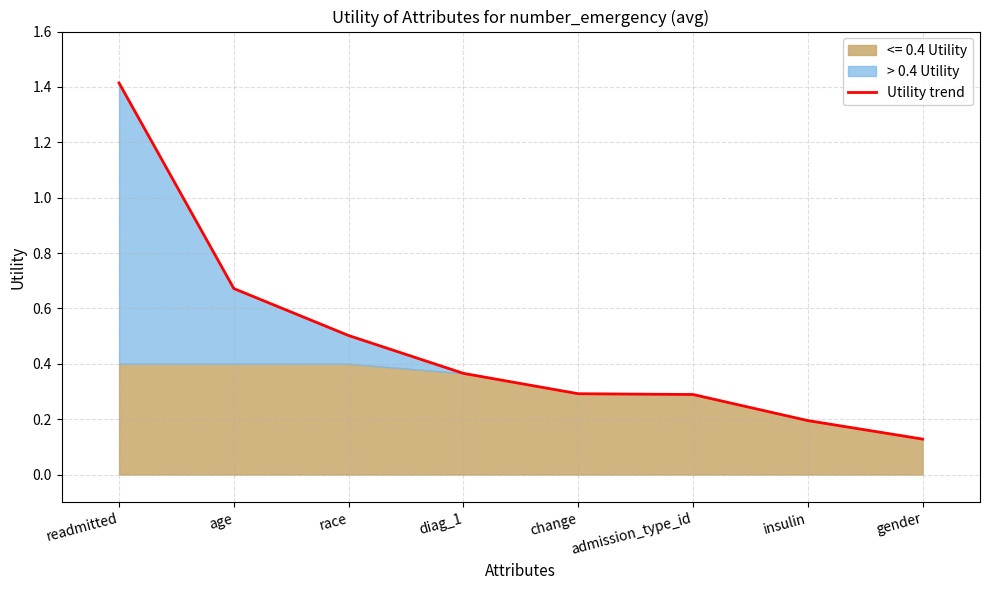

Reading right to left, what are all the values shown in this chart?

gender=0.1	insulin=0.2	admission_type_id=0.3	change=0.3	diag_1=0.4	race=0.5	age=0.7	readmitted=1.4